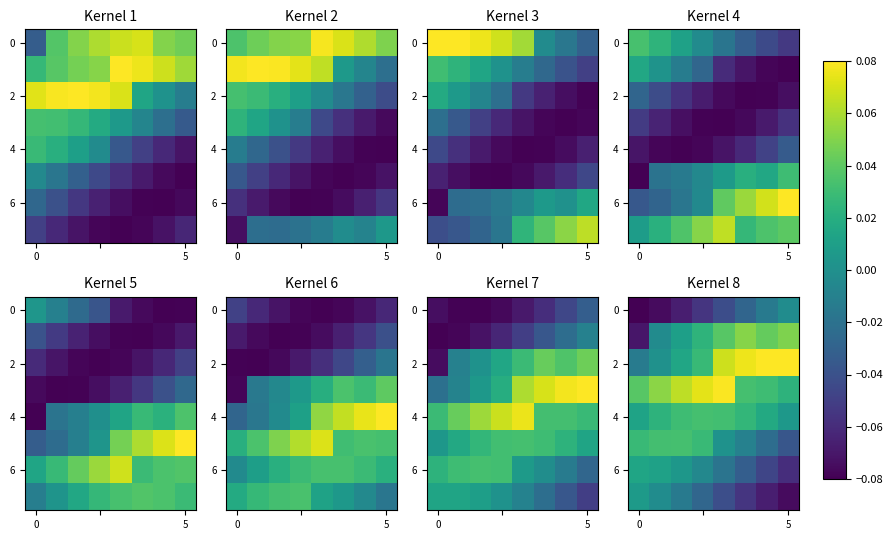

At which category is the sum across all series the highest?

4